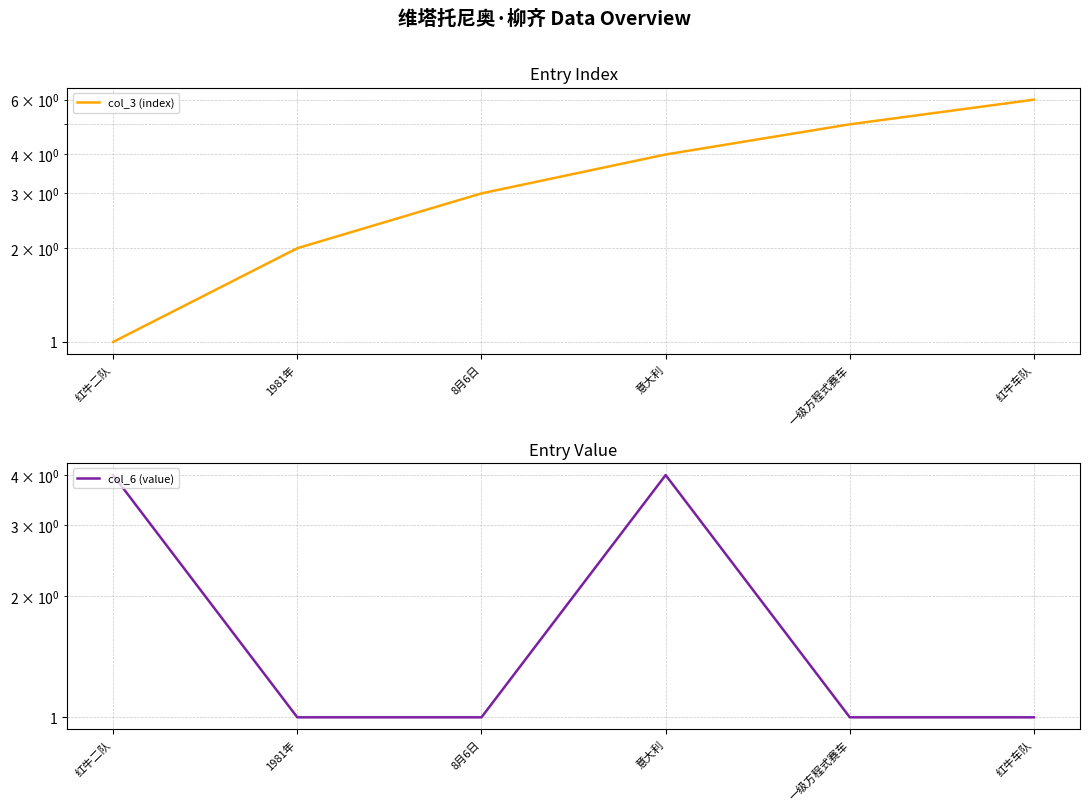

Rank the series at 1981年 from lowest to highest value.

col_6 (value), col_3 (index)